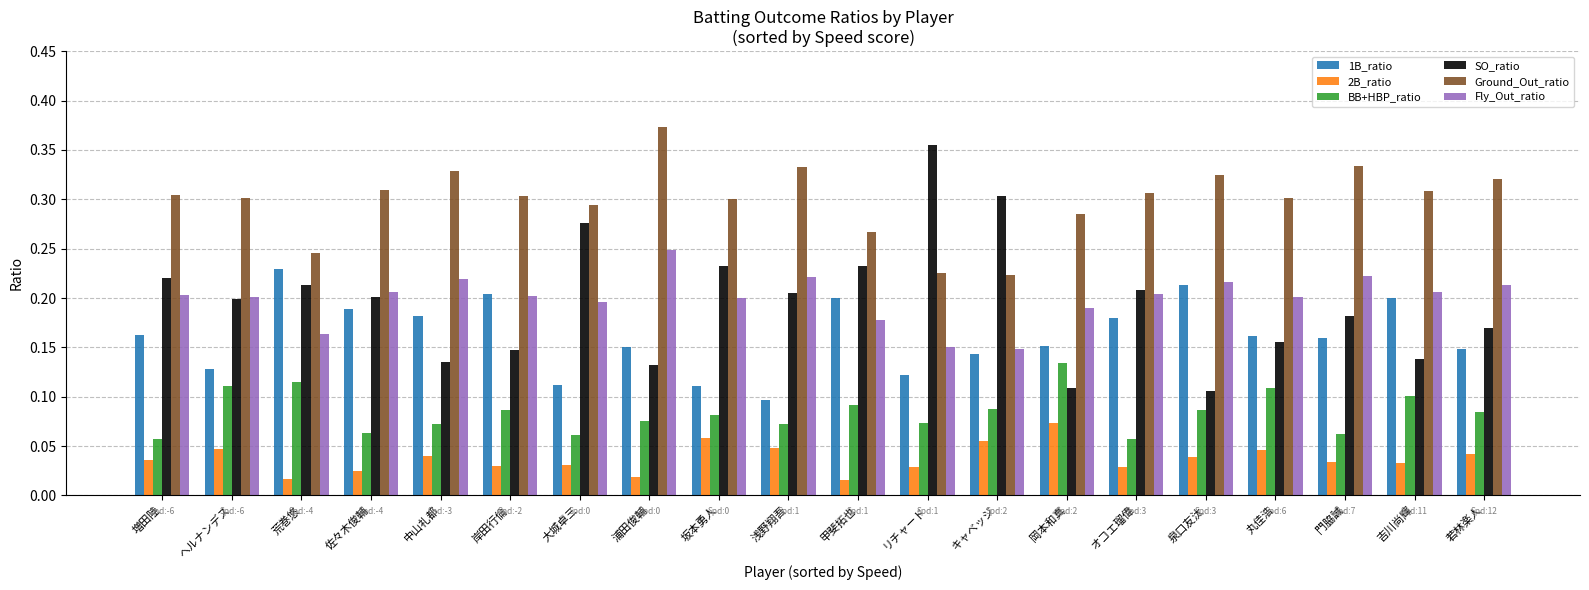

What is the label of the 14th bar from the right?

大城卓三